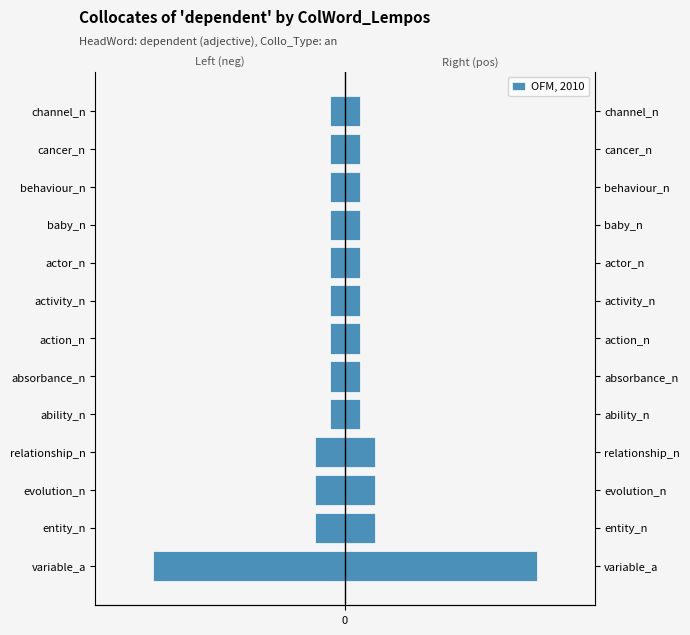

Reading left to right, extract all data points from this chart.

-13	-2	-2	-2	-1	-1	-1	-1	-1	-1	-1	-1	-1